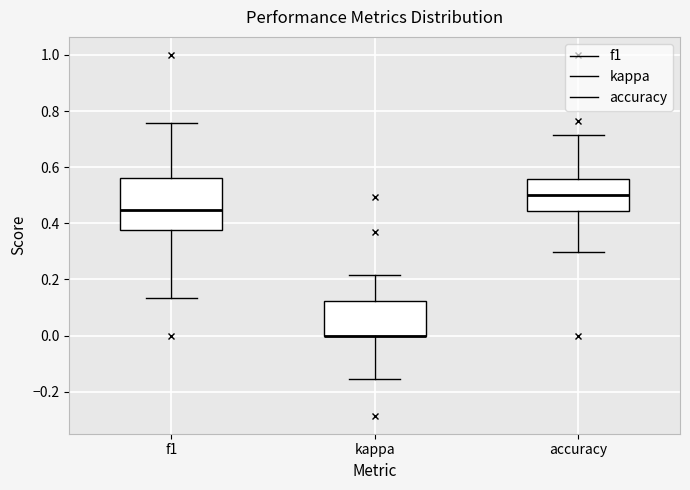

Reading left to right, transcribe this box plot: for each box, give where its median line is, the range the box spans, and where its two whiskers end, as read against the y-axis. The values are not printed on the chart, so give them approximately, as read against the axis.

f1: median 0.44, box 0.38 to 0.56, whiskers 0.14 to 0.76
kappa: median 0.00 (drawn on the box's lower edge), box 0.00 to 0.12, whiskers -0.16 to 0.22
accuracy: median 0.50, box 0.44 to 0.56, whiskers 0.30 to 0.72